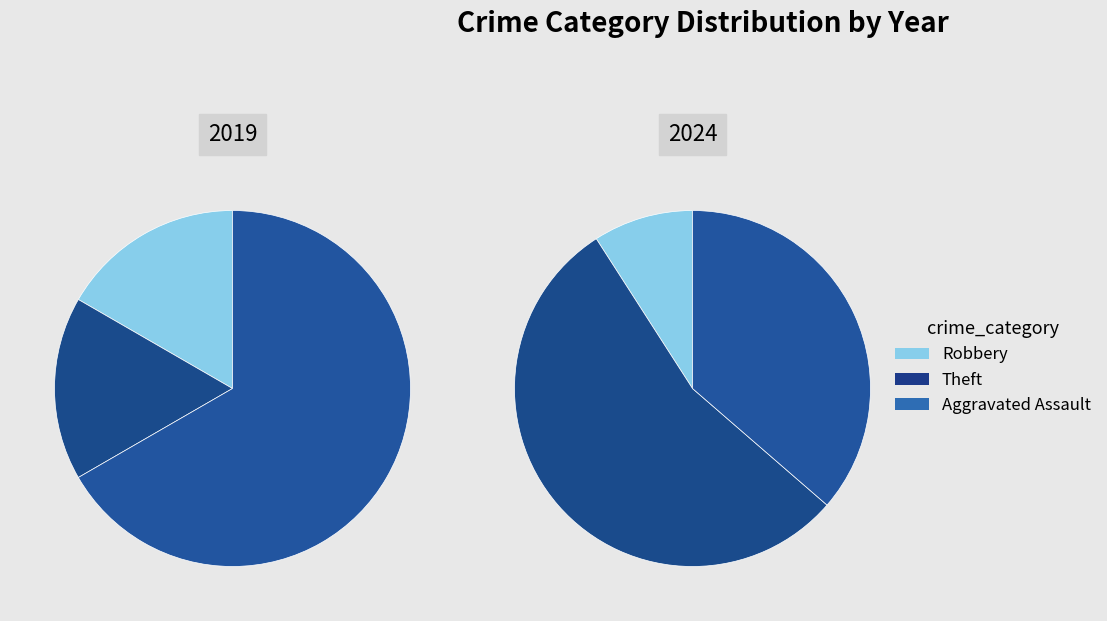

What percentage is the values_2019 slice, to the nearest percent?

17%